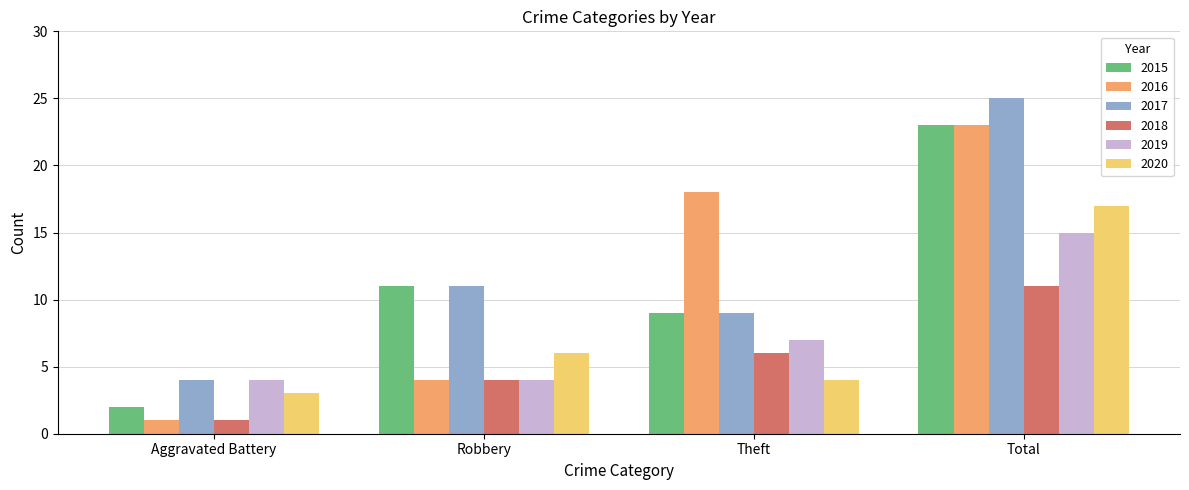

How many bars are there in total?

24